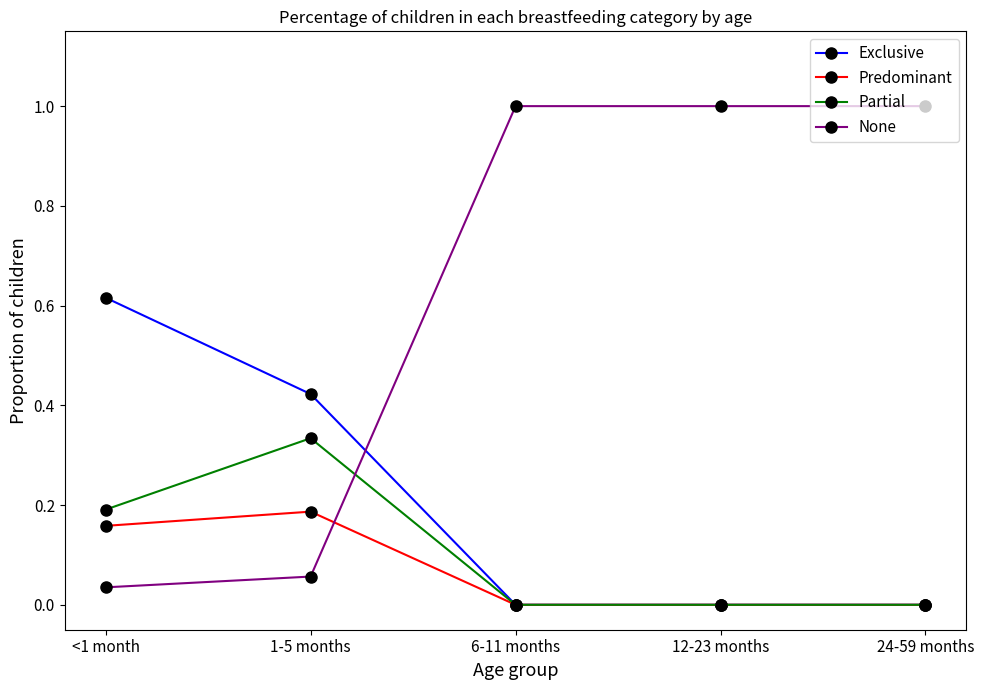

Count the number of categories in the chart.

5